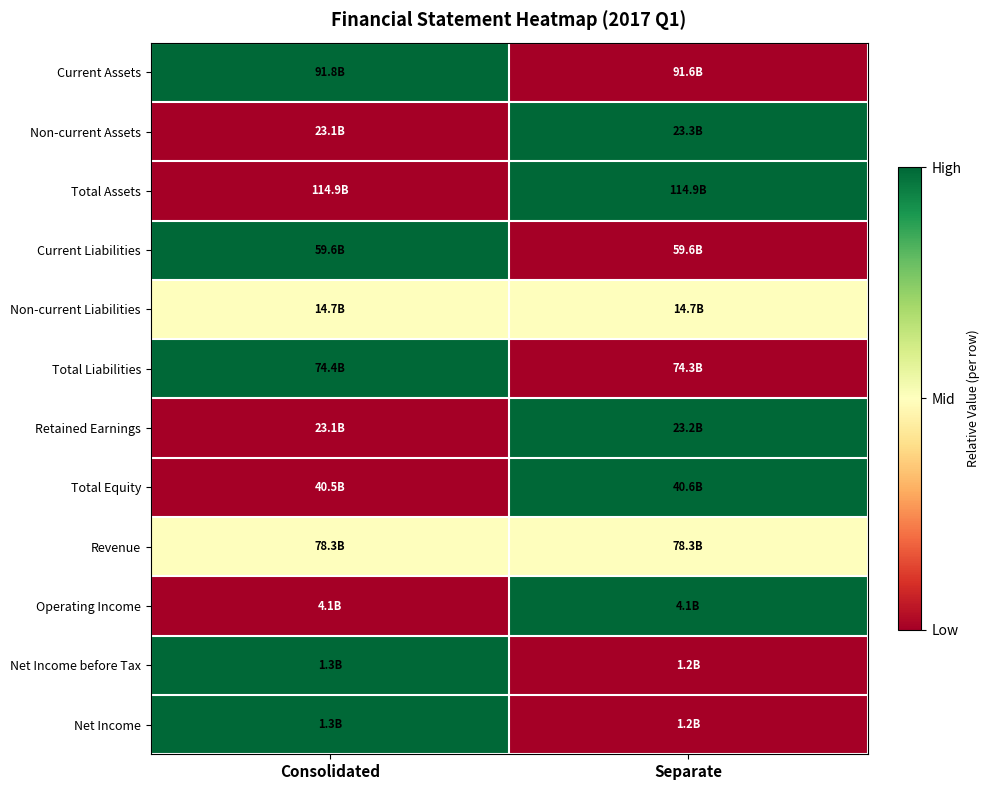

Reading left to right, transcribe all the data shown in this chart.

Current Assets: Consolidated=1.0	Separate=0.0
Non-current Assets: Consolidated=0.0	Separate=1.0
Total Assets: Consolidated=0.0	Separate=1.0
Current Liabilities: Consolidated=1.0	Separate=0.0
Non-current Liabilities: Consolidated=0.5	Separate=0.5
Total Liabilities: Consolidated=1.0	Separate=0.0
Retained Earnings: Consolidated=0.0	Separate=1.0
Total Equity: Consolidated=0.0	Separate=1.0
Revenue: Consolidated=0.5	Separate=0.5
Operating Income: Consolidated=0.0	Separate=1.0
Net Income before Tax: Consolidated=1.0	Separate=0.0
Net Income: Consolidated=1.0	Separate=0.0